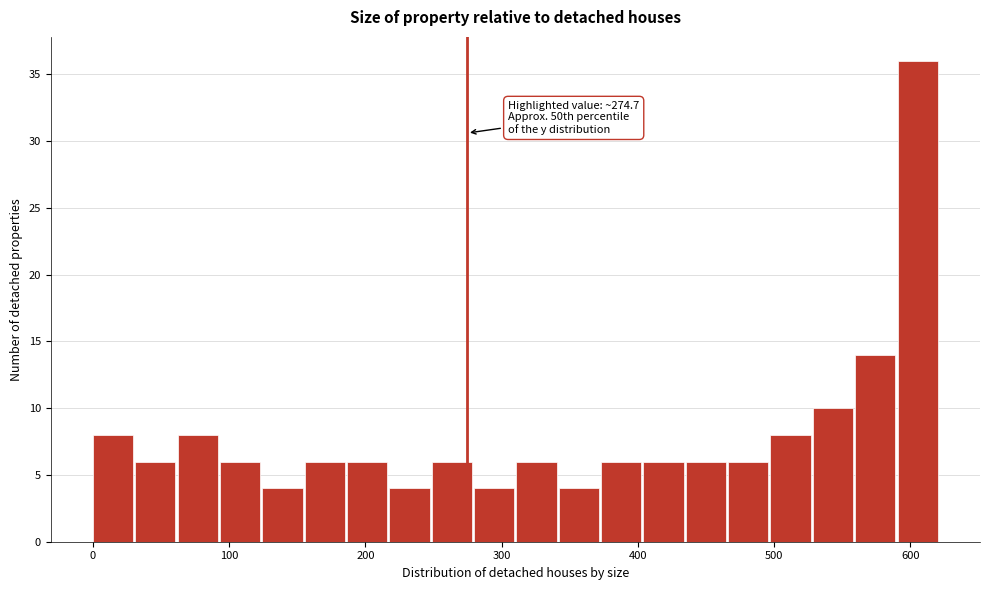

Around what value on the x-axis is the tallest bar? Give the approximate position of its centre, as read against the axis.

610